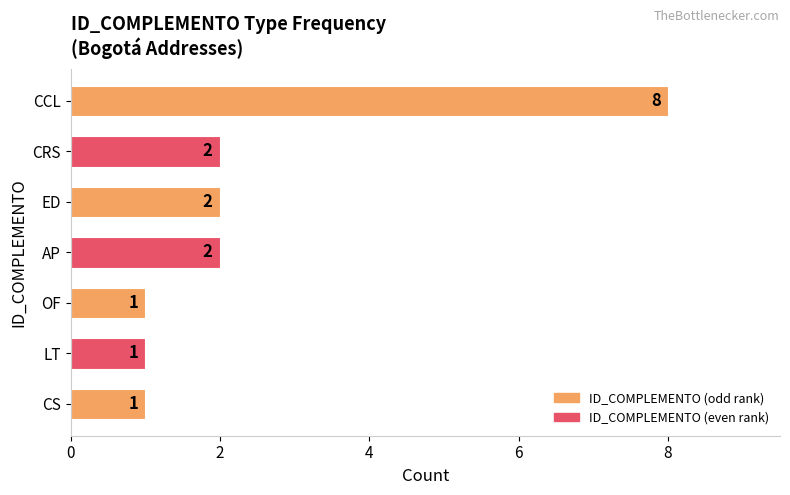

The chart shows a value of 2 at CRS. True or false?

True